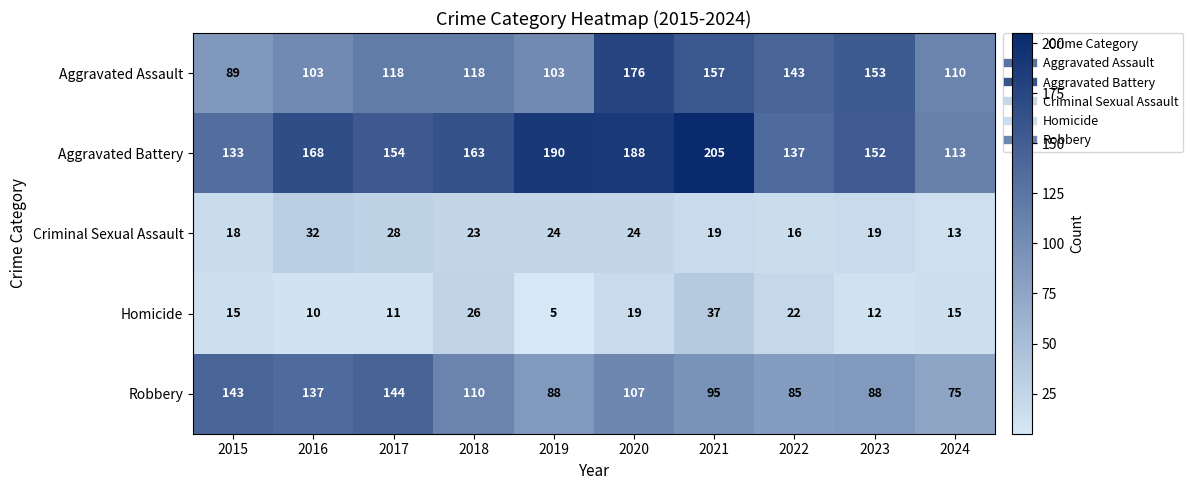

Rank the series by their maximum value, from lowest to highest.

Criminal Sexual Assault, Homicide, Robbery, Aggravated Assault, Aggravated Battery